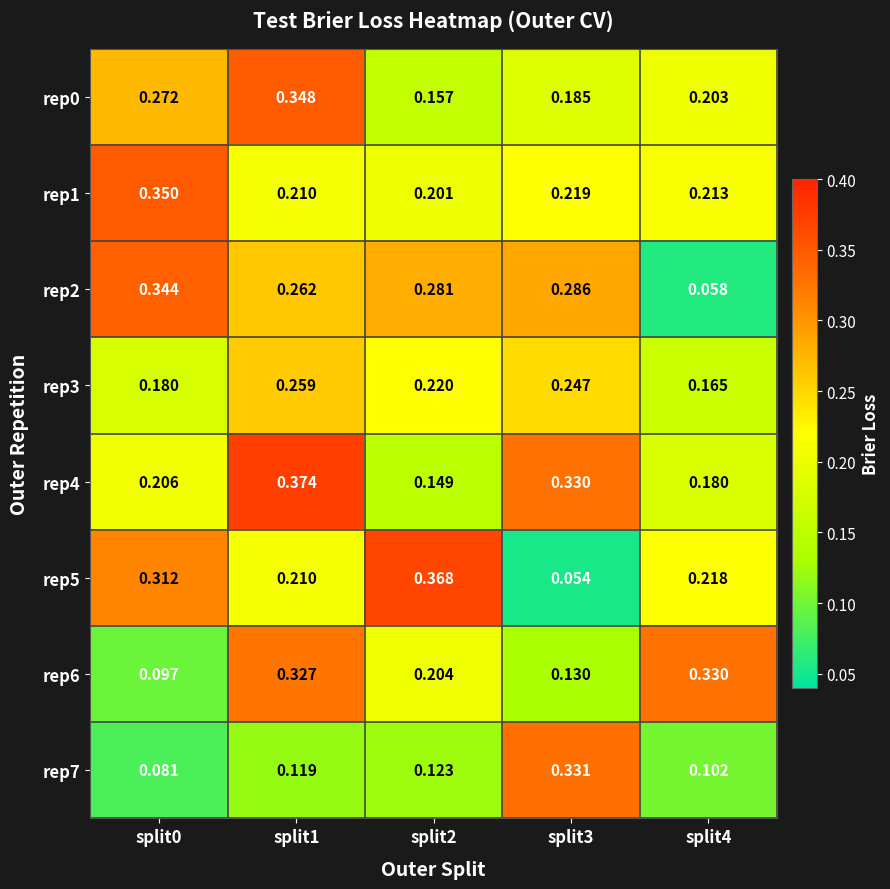

Rank the series at split2 from lowest to highest value.

rep7, rep4, rep0, rep1, rep6, rep3, rep2, rep5